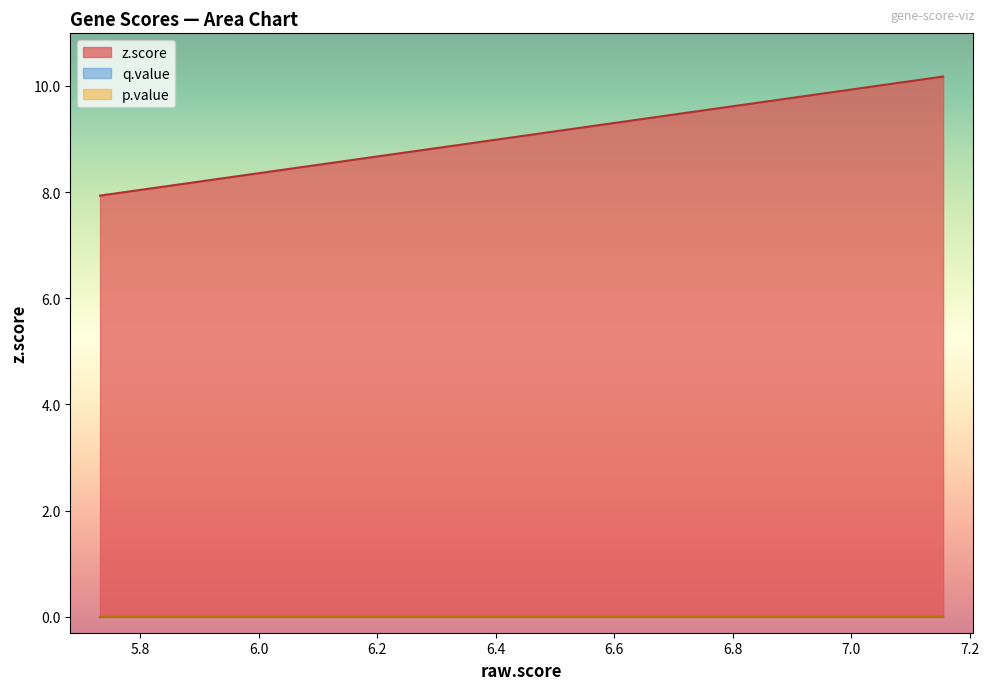

Between CDC42SE1 and USF2, which series saw the biggest shift?

z.score